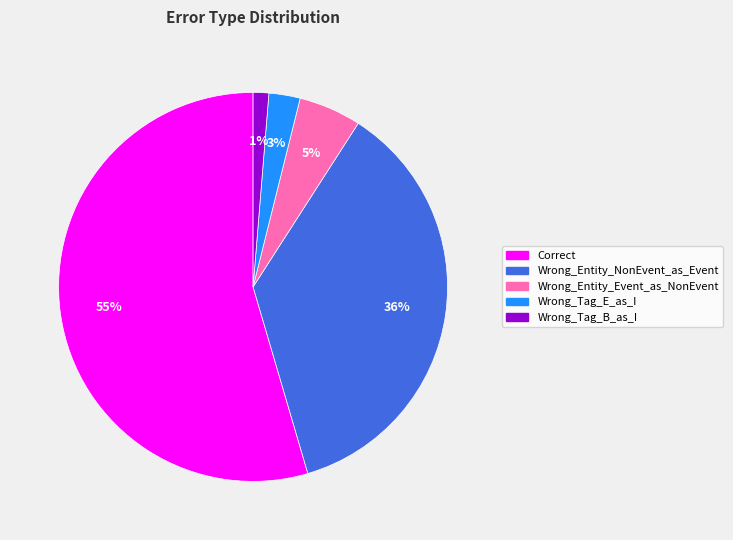

Count the number of slices in the pie.

5